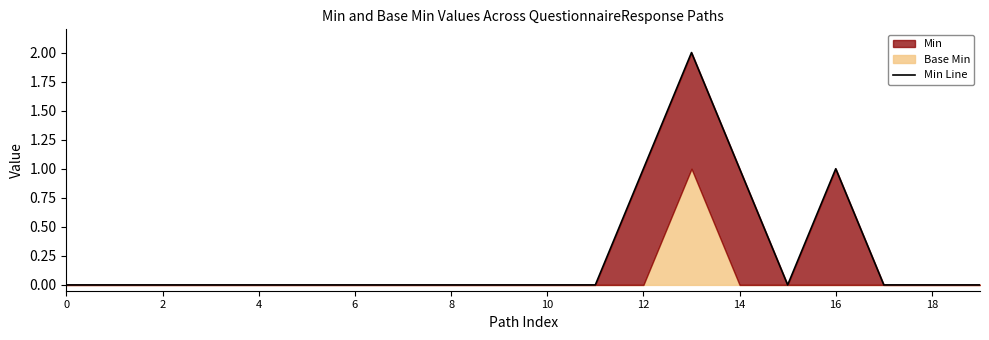

Which category has the highest value across all series?

13